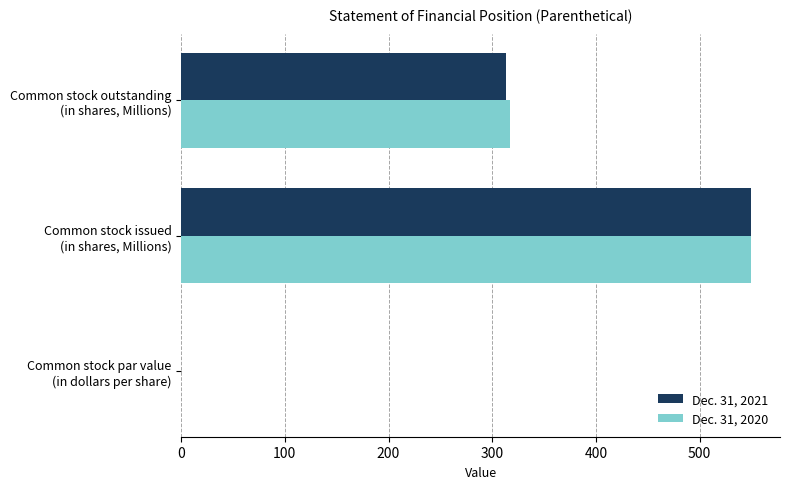

What is the sum of all Dec. 31, 2021 values?

862.9